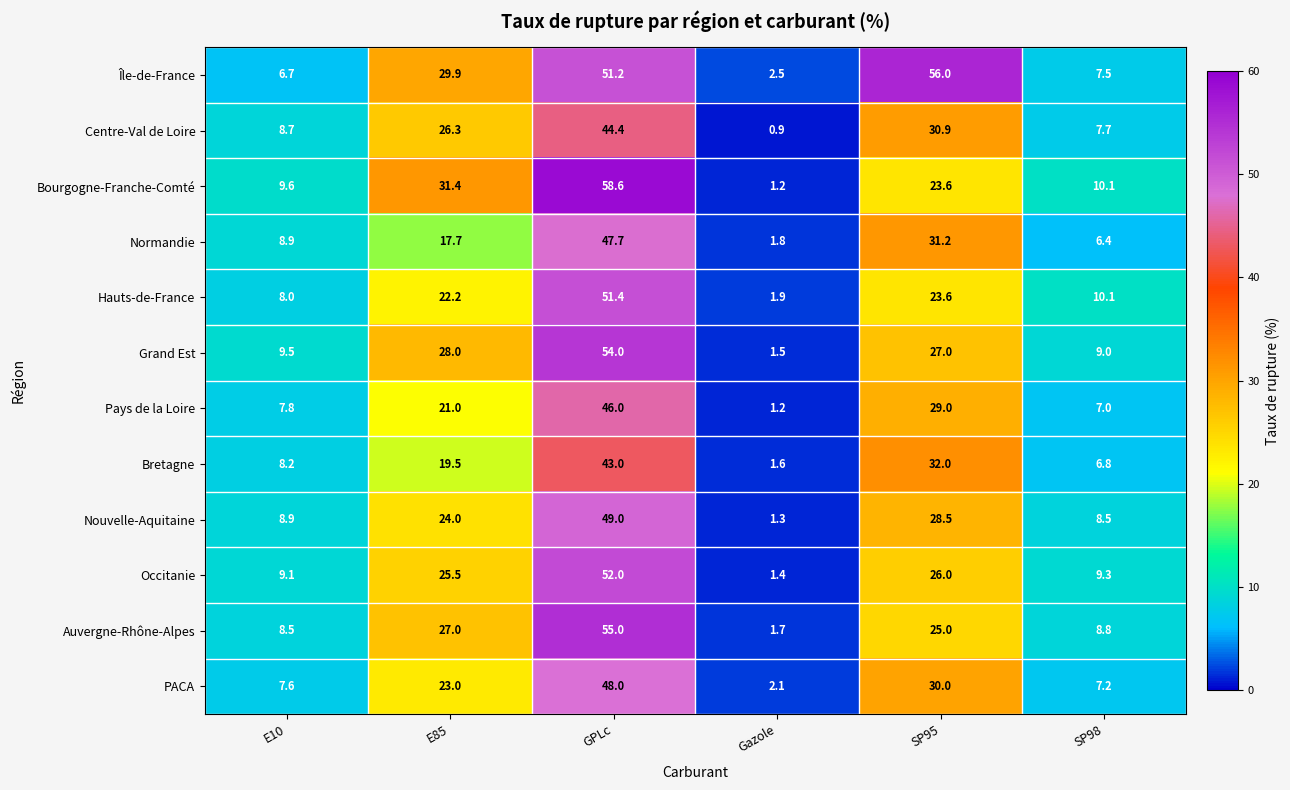

At which label does Bretagne first exceed 19?

E85